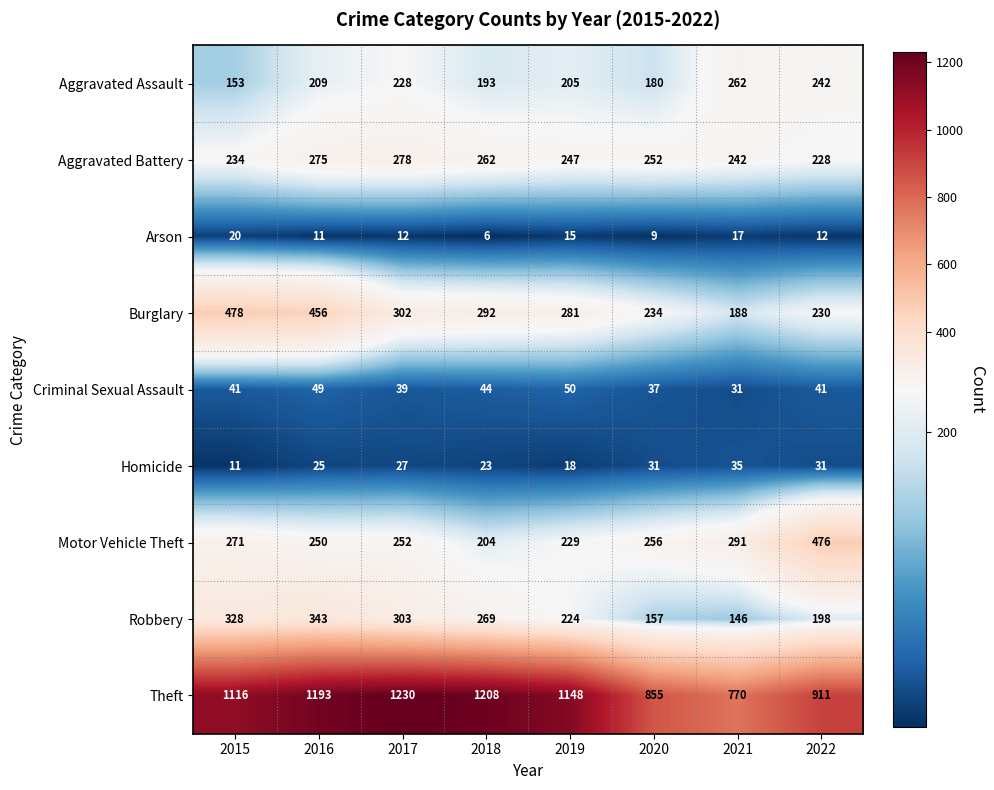

Is it true that Theft equals 2000 at 2016?

False